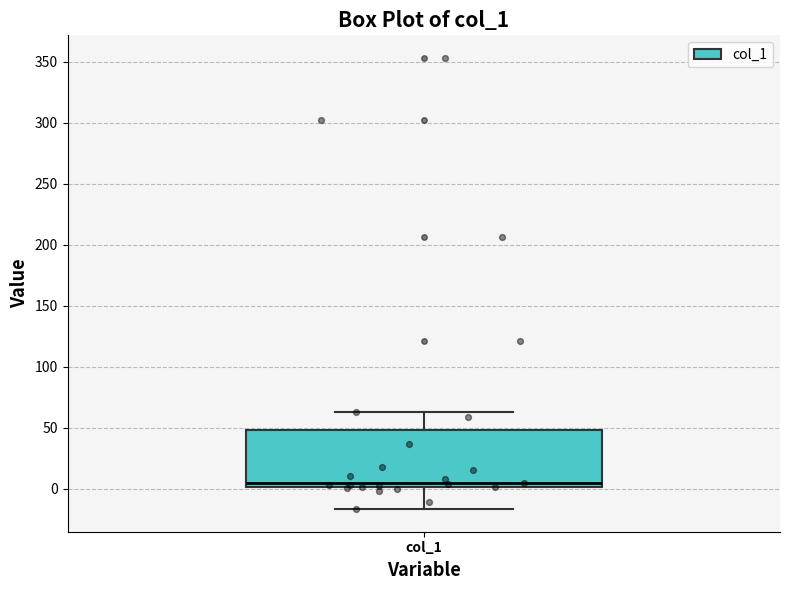

Read this box plot against the y-axis: the position of the median line, the range covered by the box, and the ends of both whiskers. The values are not printed on the chart, so give them approximately, as read against the axis.

median 5, box 0 to 50, whiskers -15 to 65